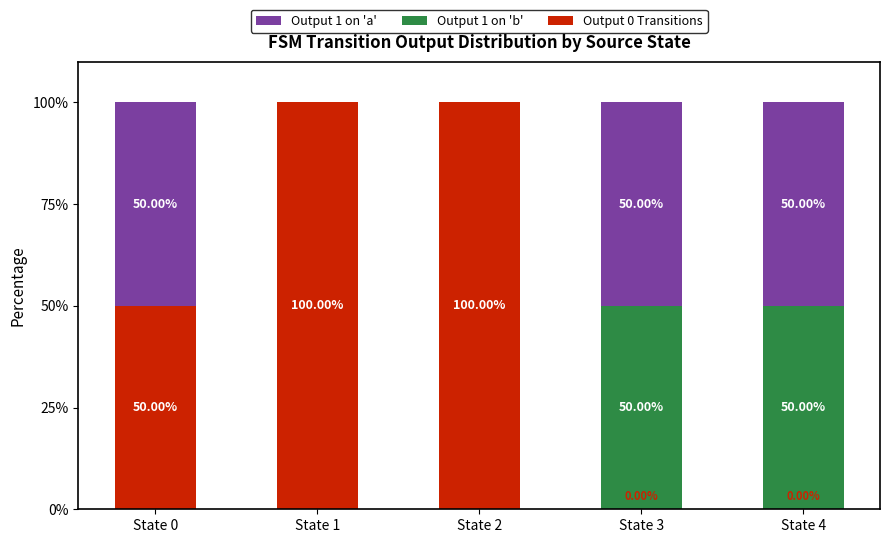

What is the total value across all series at State 4?

100